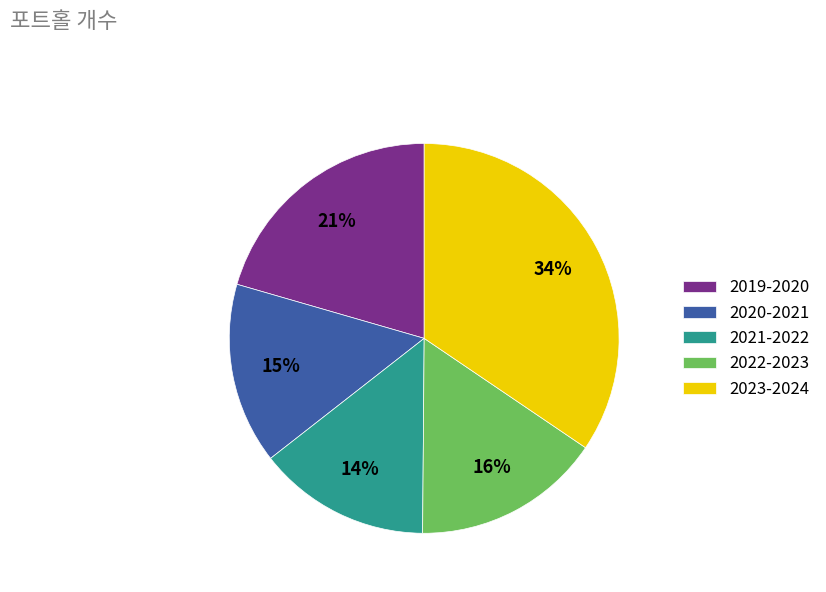

Between 2023-2024 and 2022-2023, which is larger?

2023-2024